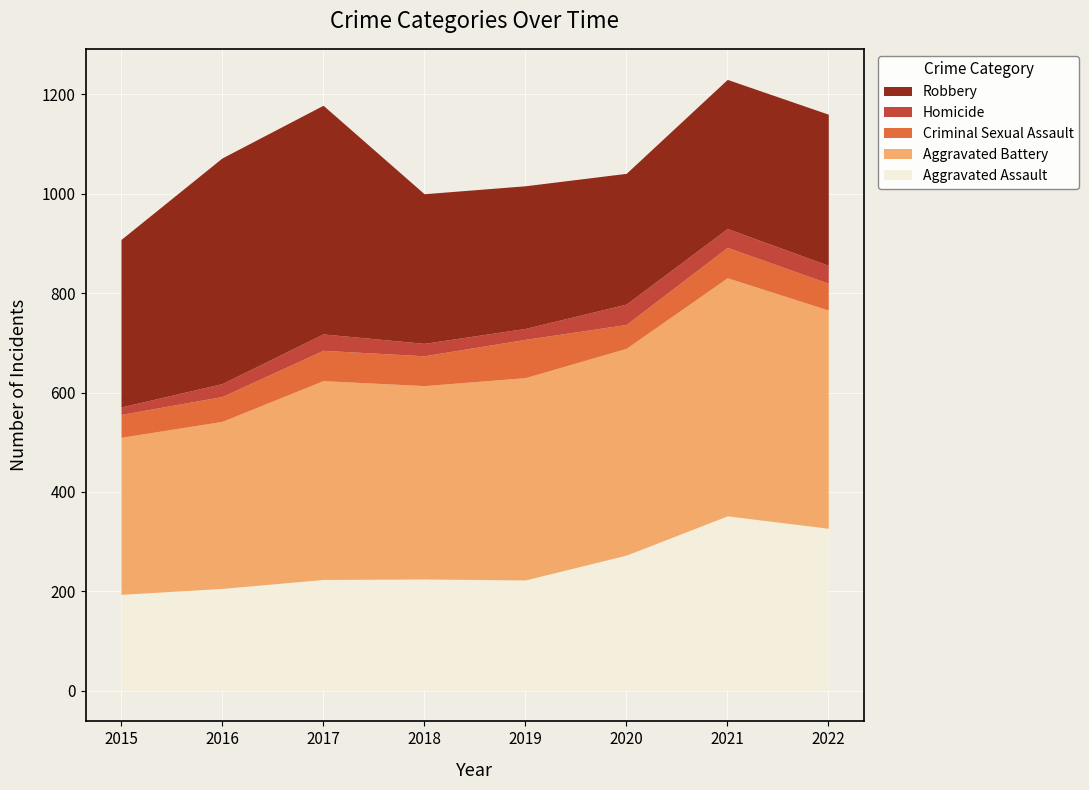

True or false: Homicide and Aggravated Assault intersect in this chart.

False